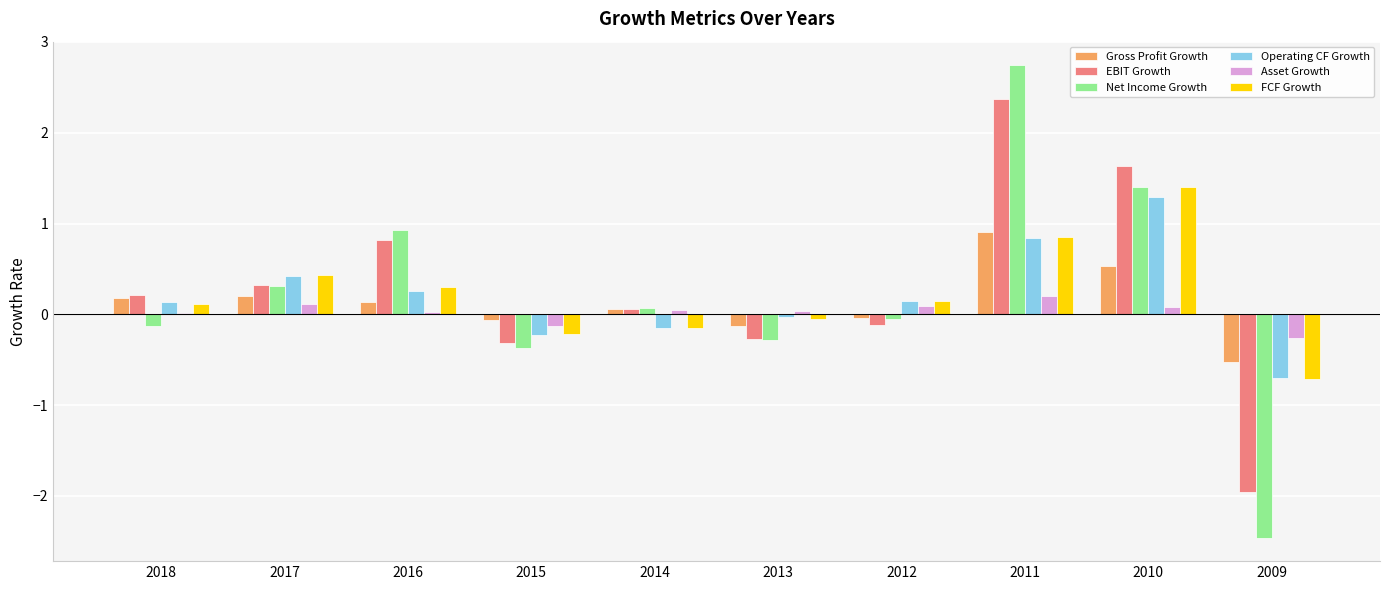

What is the maximum value shown in the chart?

2.7